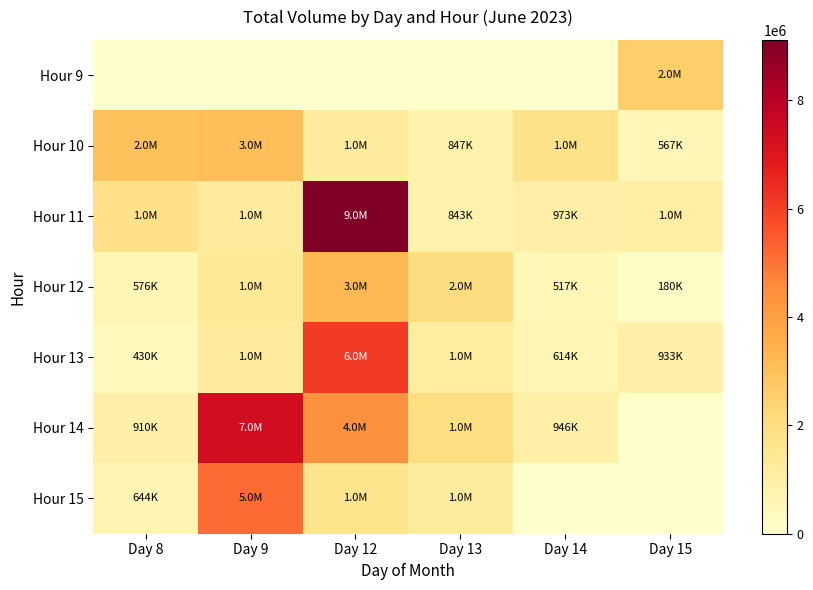

How many distinct data groups are displayed?

7